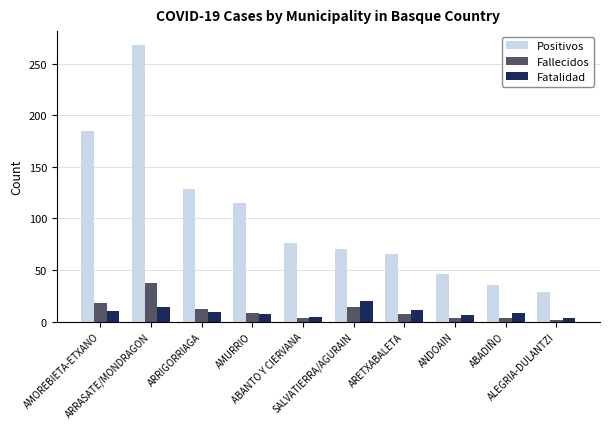

What is the value of the Fatalidad bar at the 1st from the left?

9.7